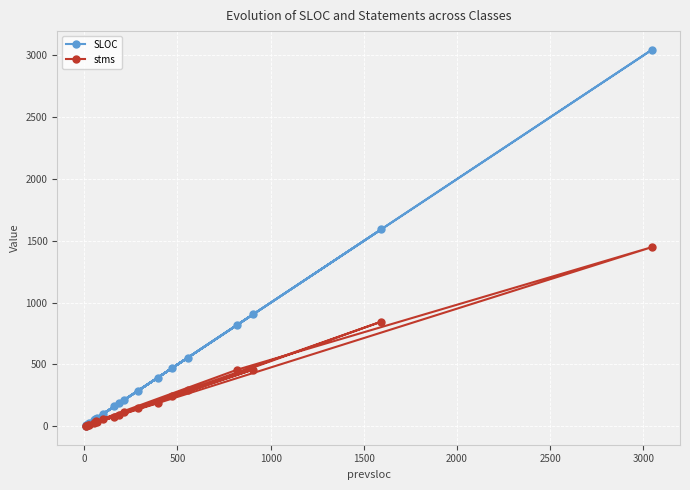

True or false: stms and SLOC cross at least once.

False